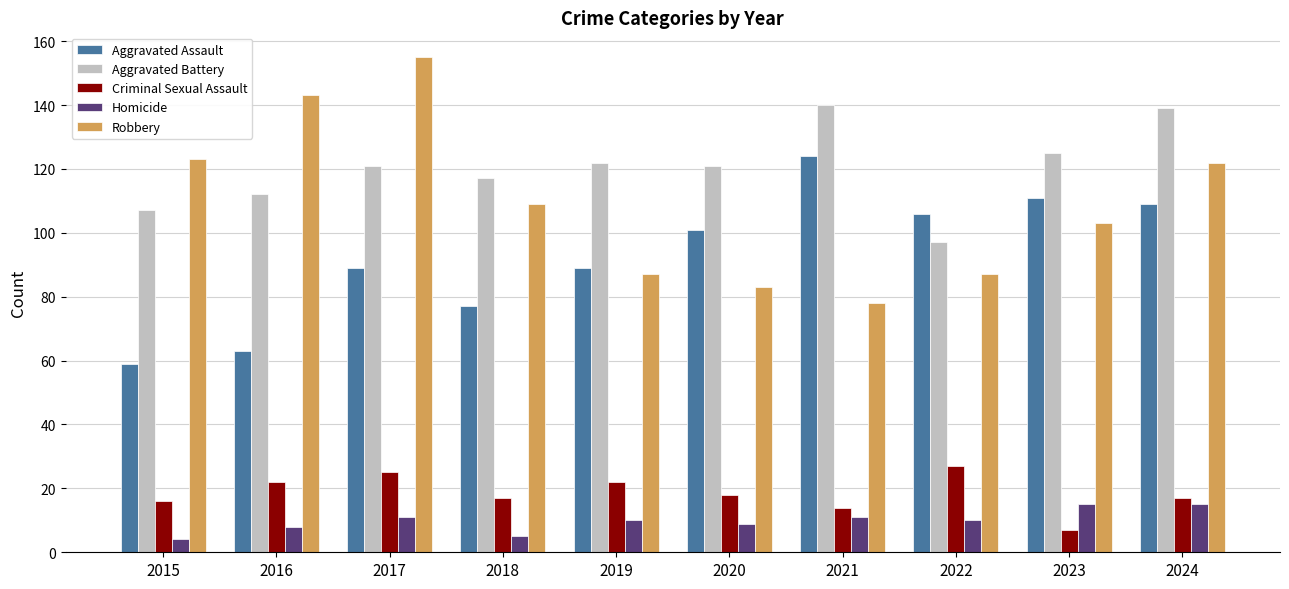

What are all the series names shown in the legend?

Aggravated Assault, Aggravated Battery, Criminal Sexual Assault, Homicide, Robbery